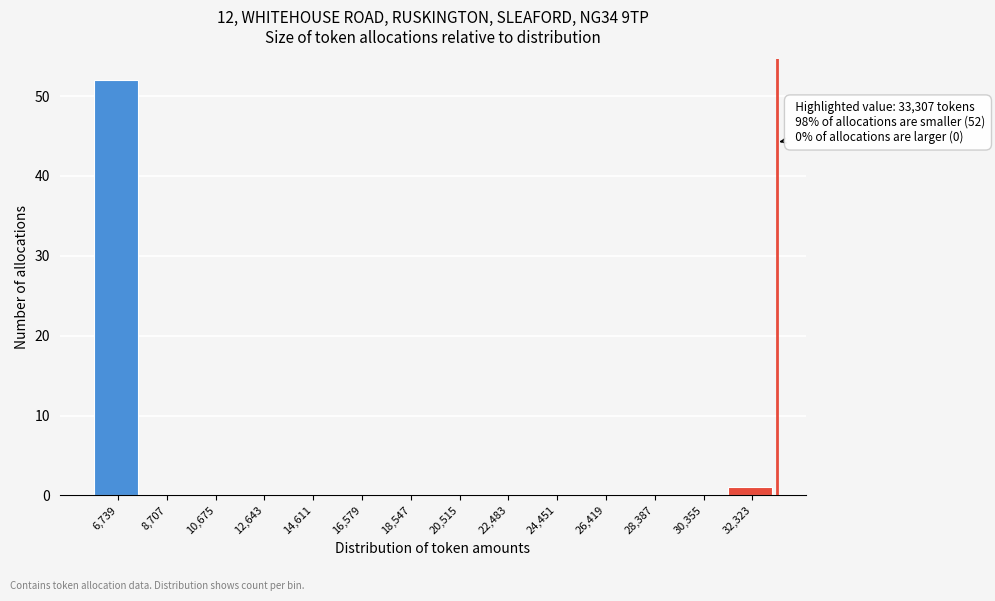

Over which range of the x-axis is the bar tallest?

5800 to 7800